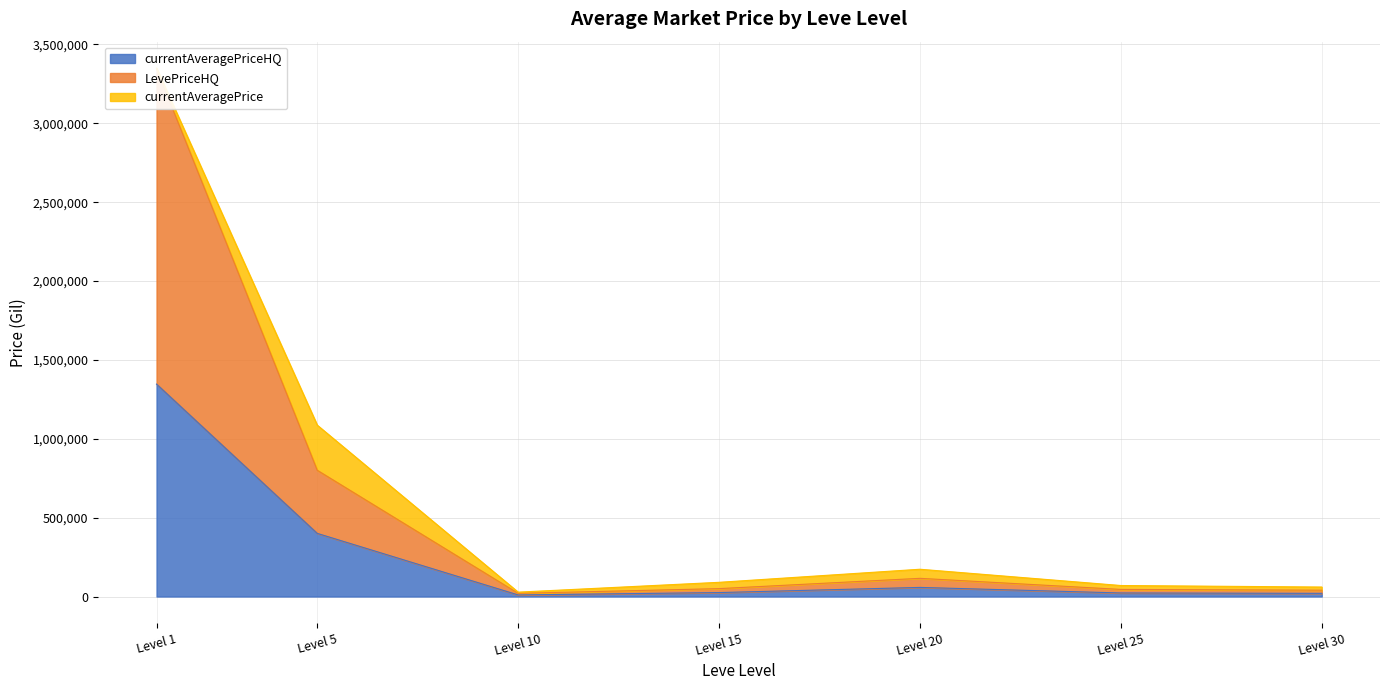

Which series has the largest range (max minus min)?

LevePriceHQ